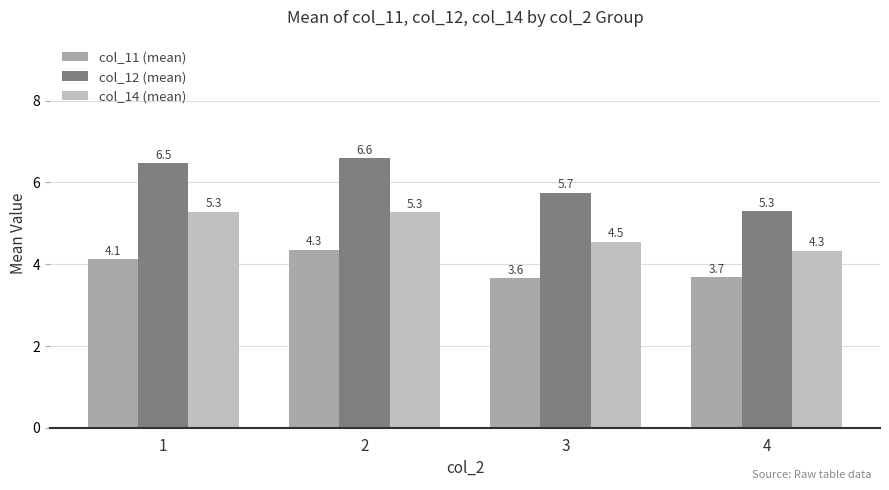

At which label does col_11 (mean) reach its minimum?

3